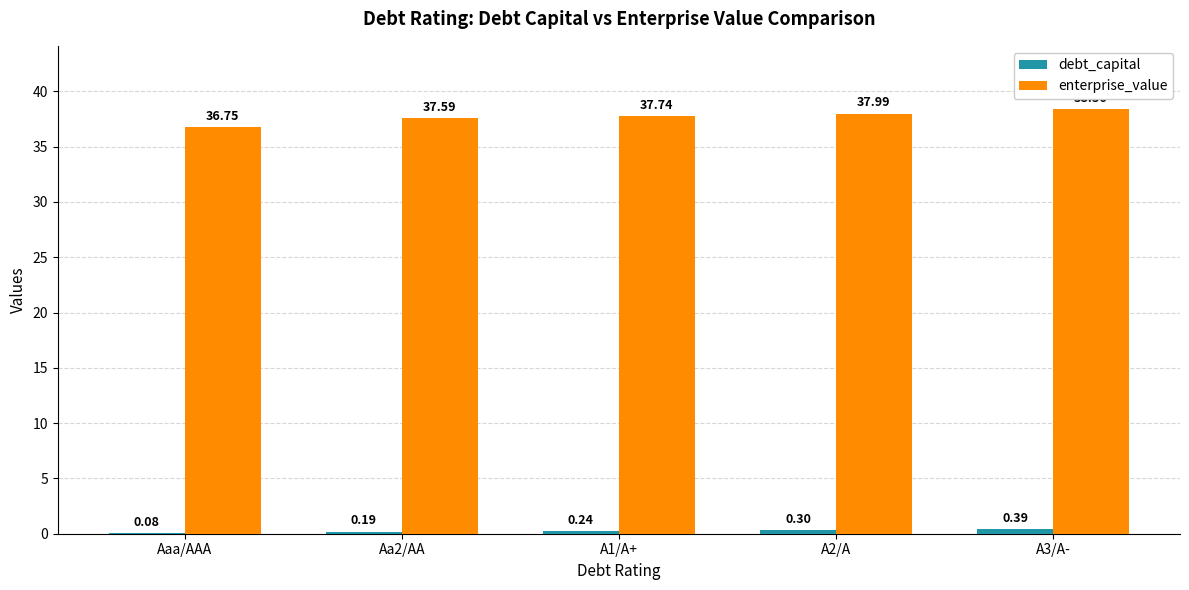

Where does the enterprise_value series first go above 37?

Aa2/AA